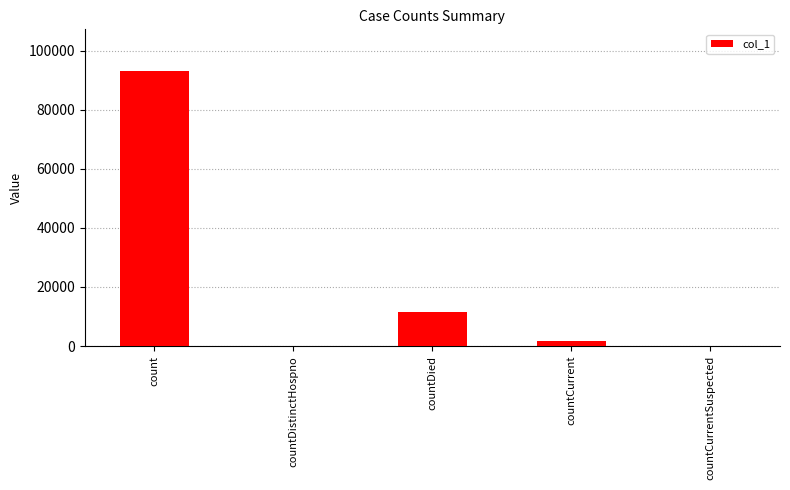

How many categories are shown in the chart?

5